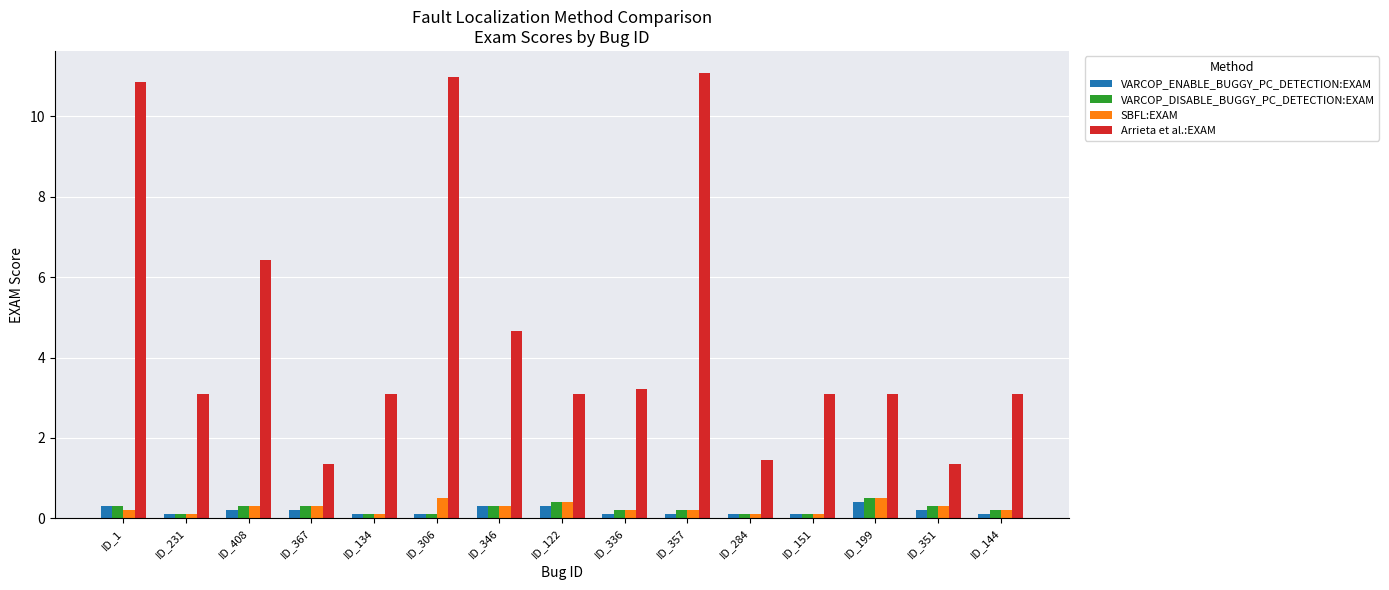

Where does the Arrieta et al.:EXAM series first go above 3?

ID_1